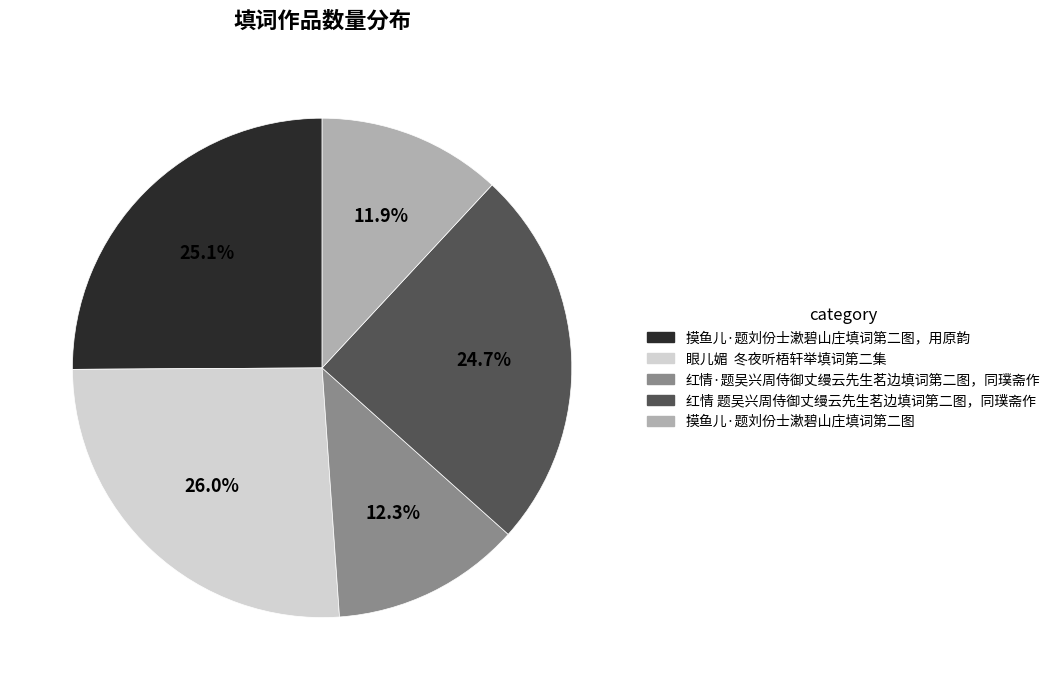

What percentage is NOT represented by 摸鱼儿·题刘份士漱碧山庄填词第二图，用原韵?

74.9%